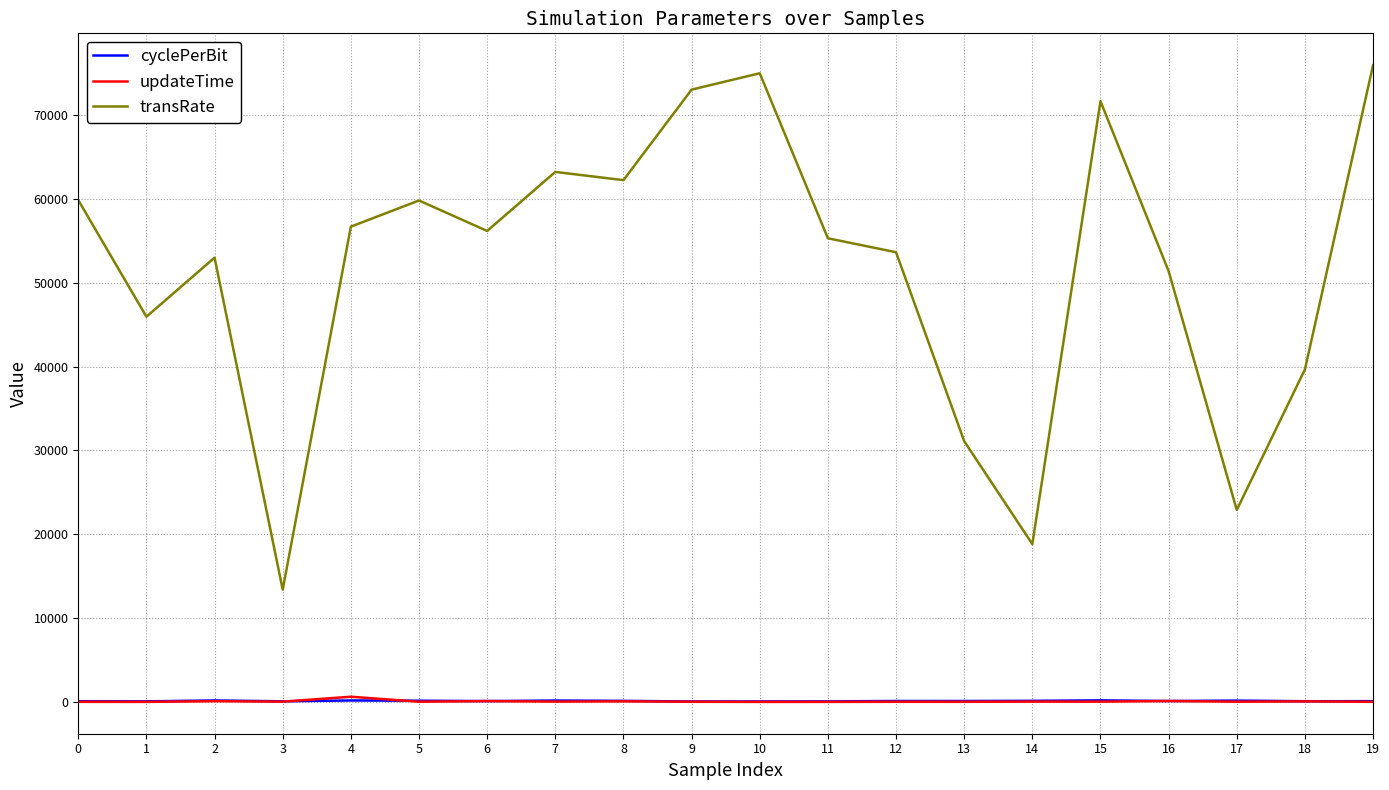

Which series has the widest spread of values?

transRate